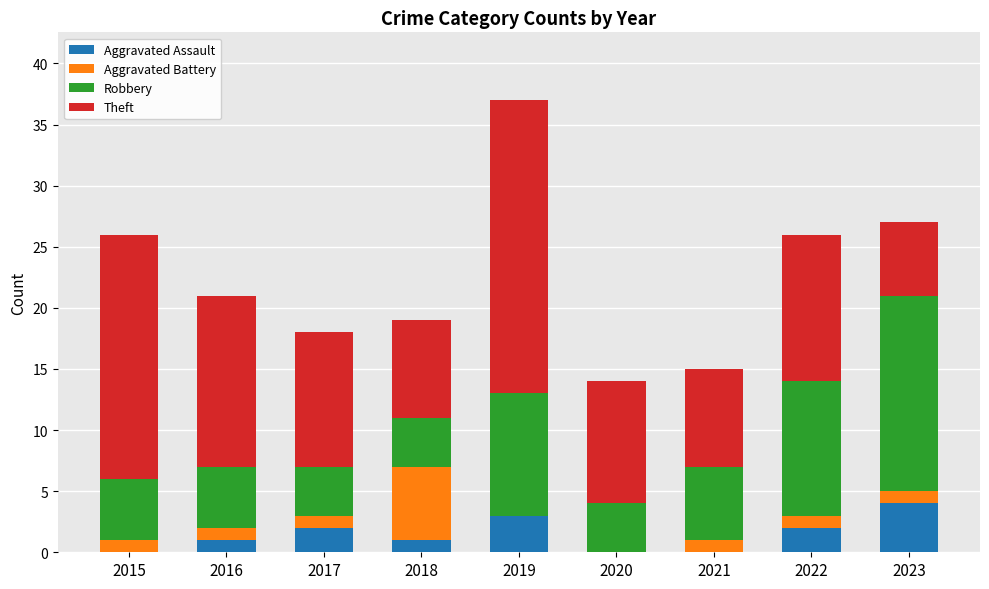

What is the total value across all series at 2016?

21